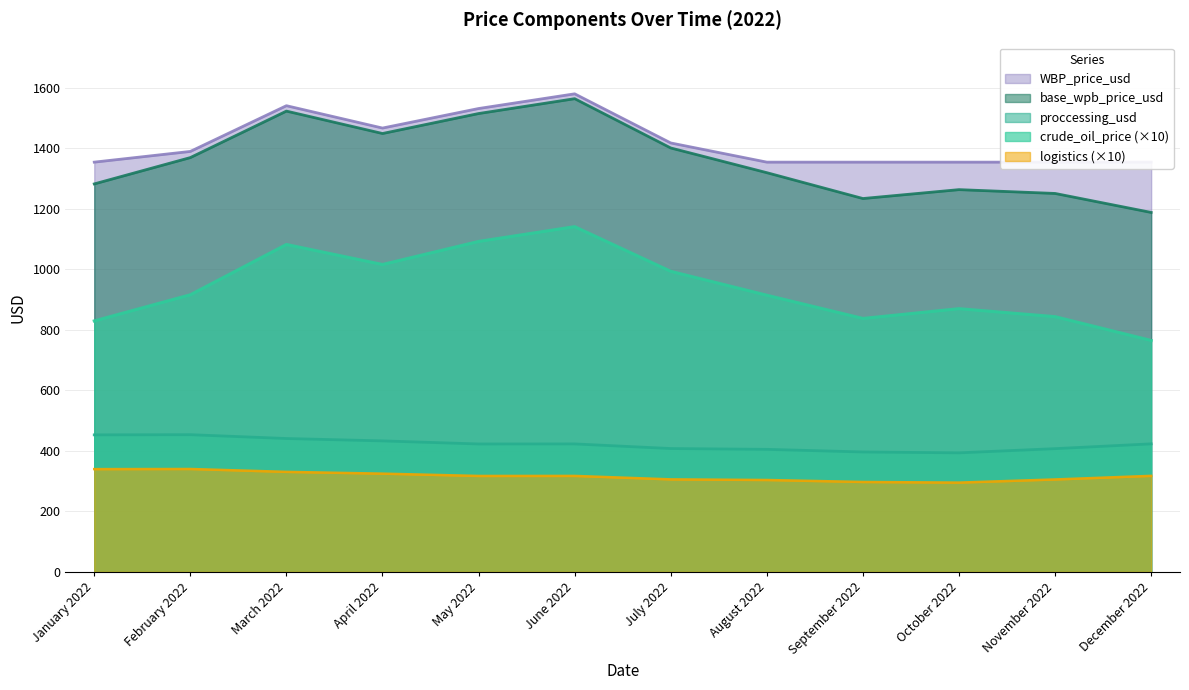

At which label does base_wpb_price_usd reach its minimum?

December 2022